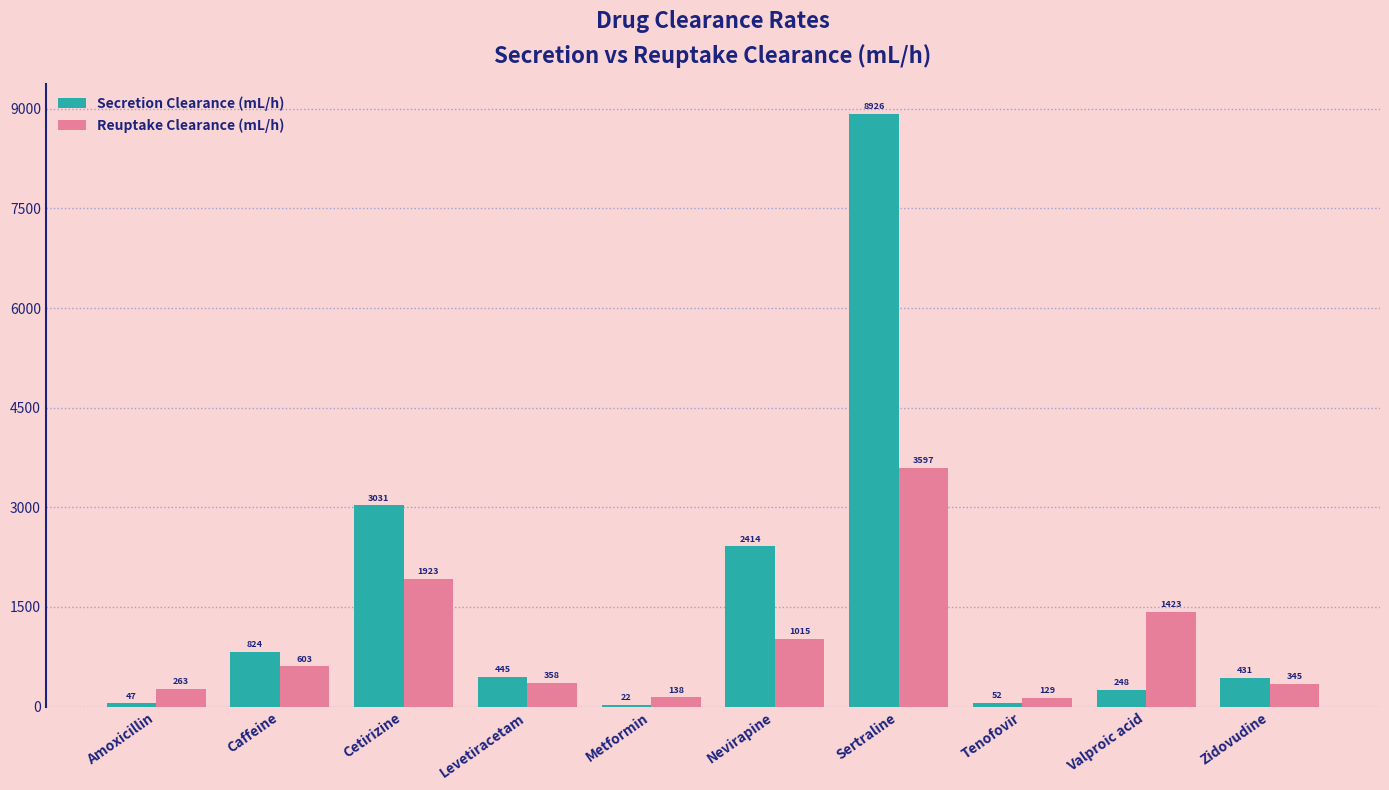

Between Levetiracetam and Valproic acid, which series saw the biggest shift?

Reuptake Clearance (mL/h)